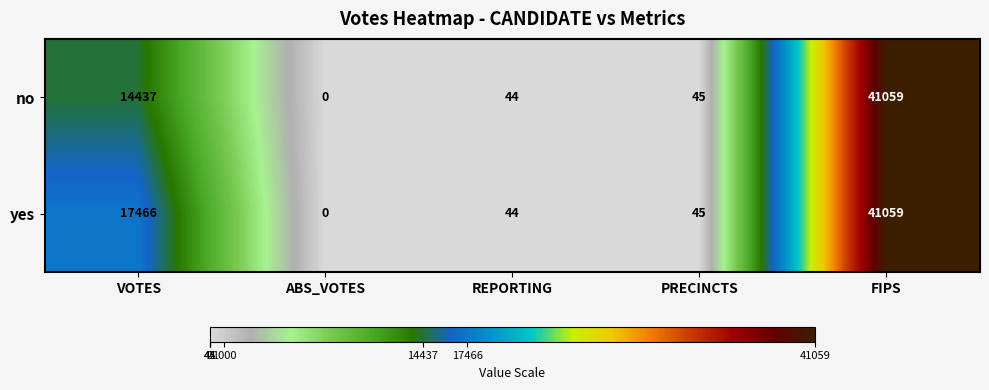

At how many categories does at least one series exceed 18738?

1